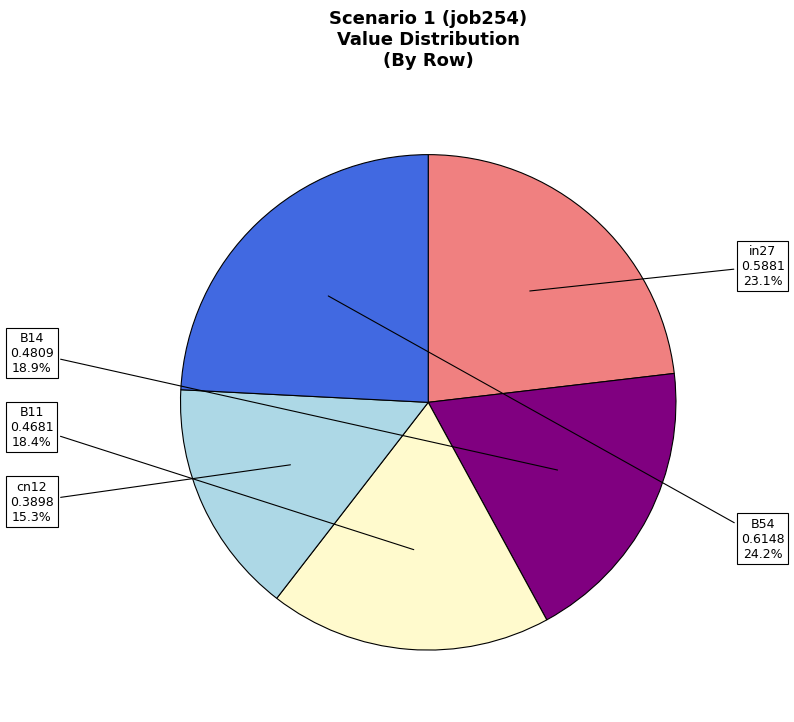

What is the largest slice in the pie chart?

B54